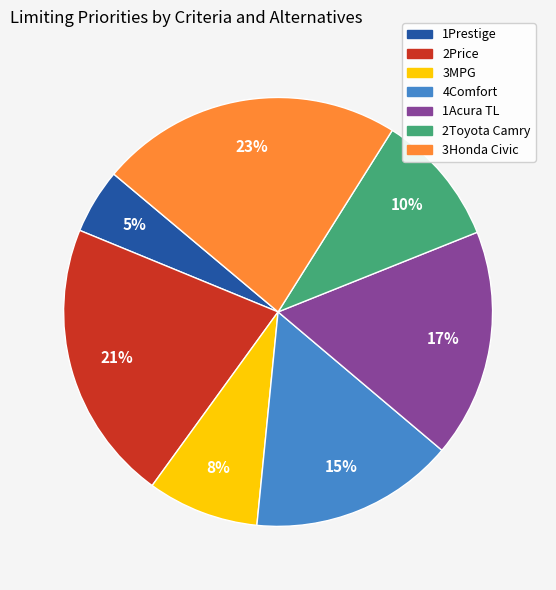

Is it true that 2Toyota Camry is 4% of the pie?

False